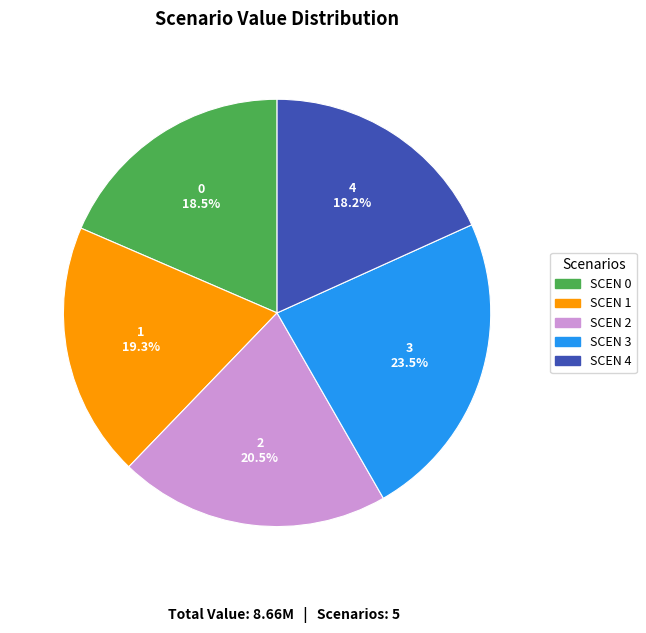

How many segments does this pie chart have?

5